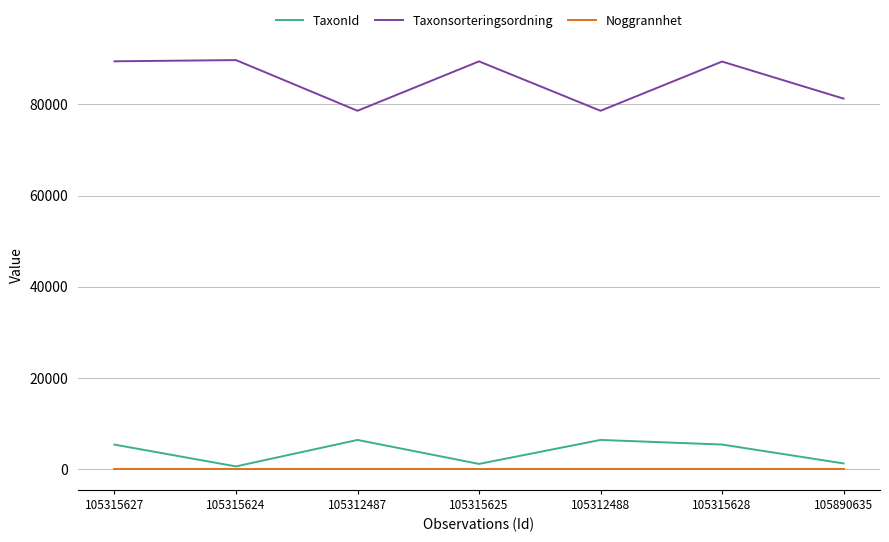

List the series in order of their peak value, lowest first.

Noggrannhet, TaxonId, Taxonsorteringsordning